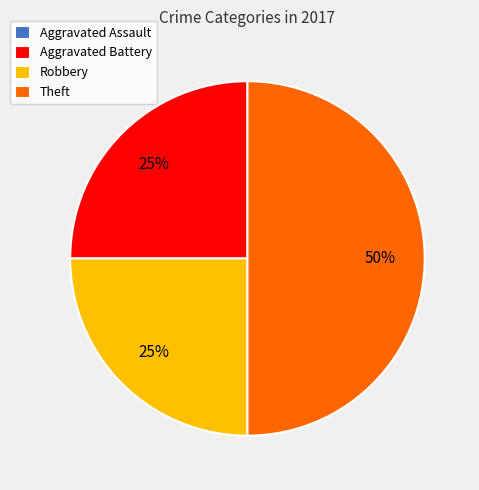

To the nearest percent, what is the combined percentage of Theft and Aggravated Battery?

75%